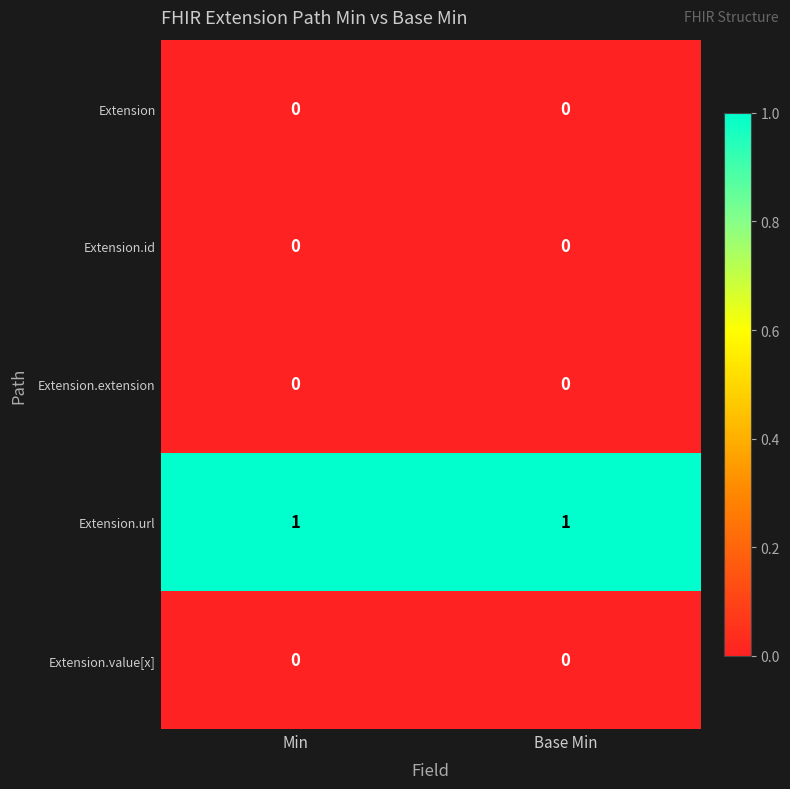

The Extension.url series shows 1 at Min. True or false?

True